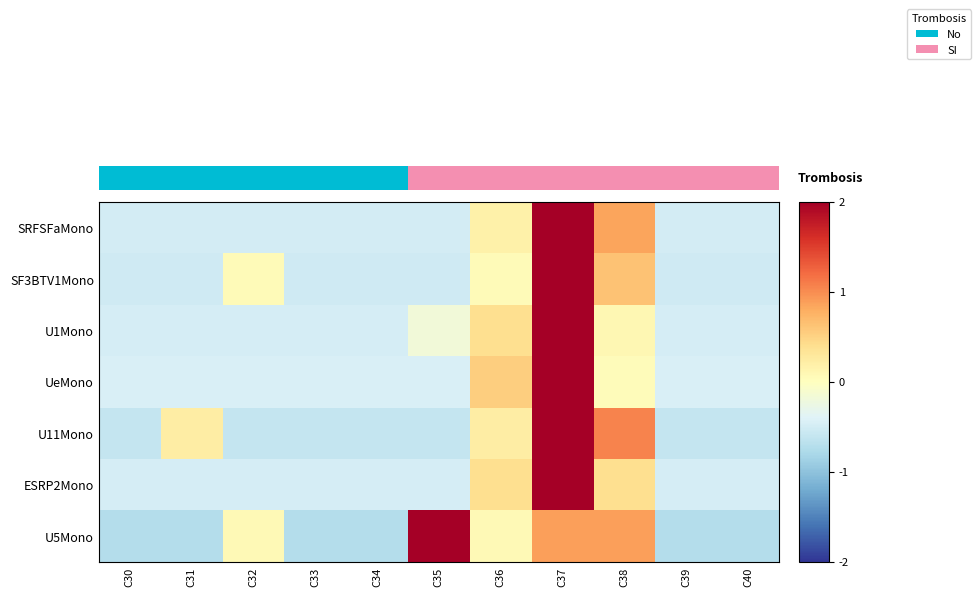

What is the sum of all U1Mono values?

-1.0